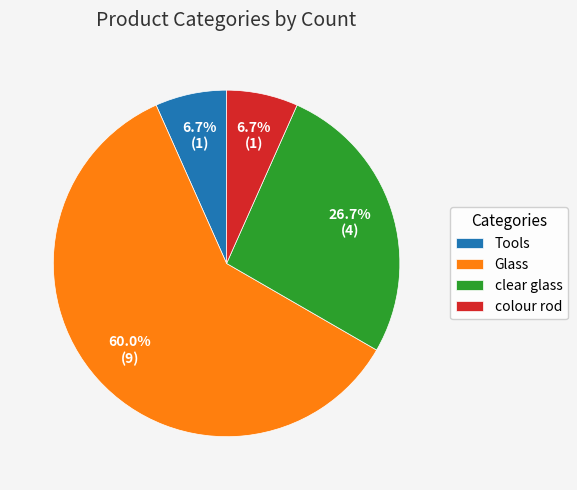

Which has a higher value, clear glass or Glass?

Glass